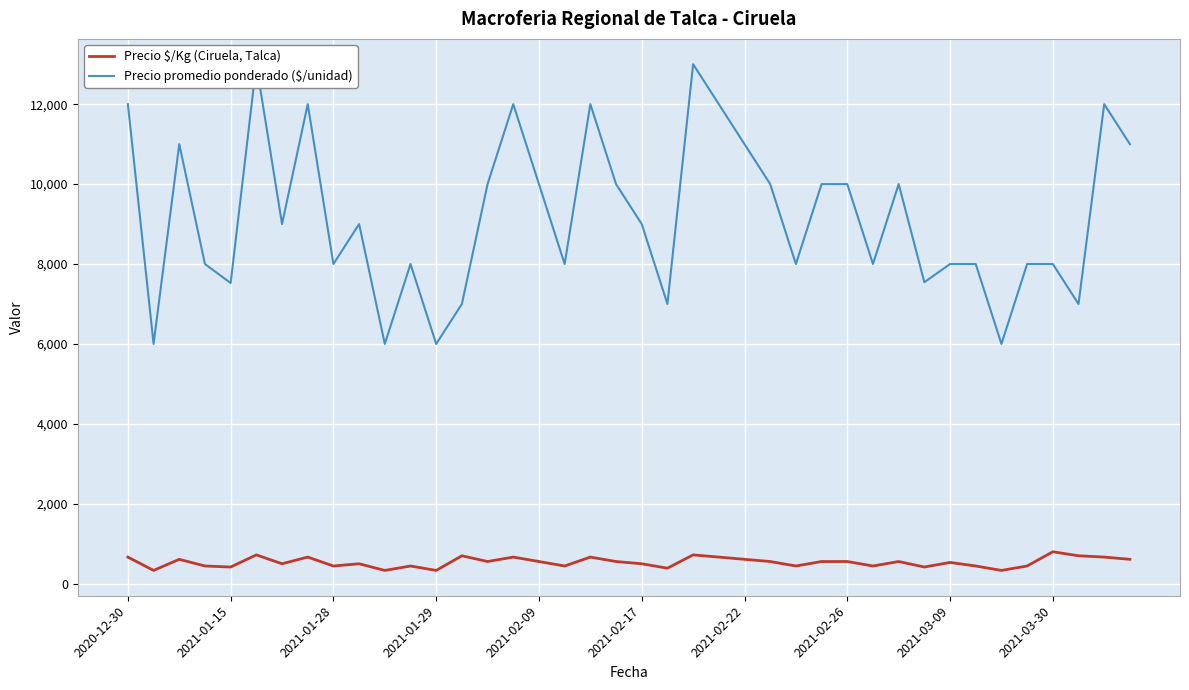

Which series has the largest range (max minus min)?

Precio promedio ponderado